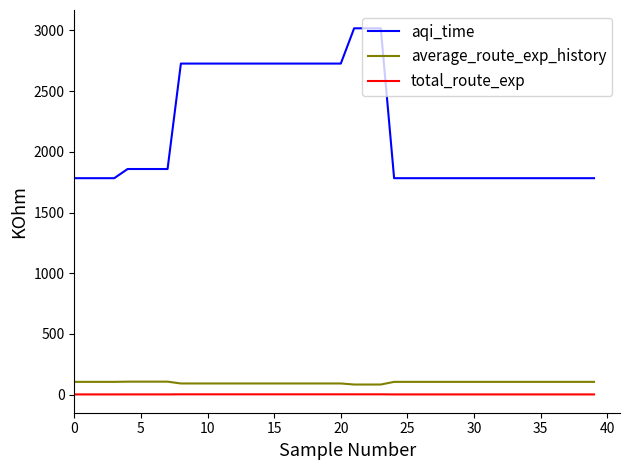

What is the lowest value of the total_route_exp series?

2.4